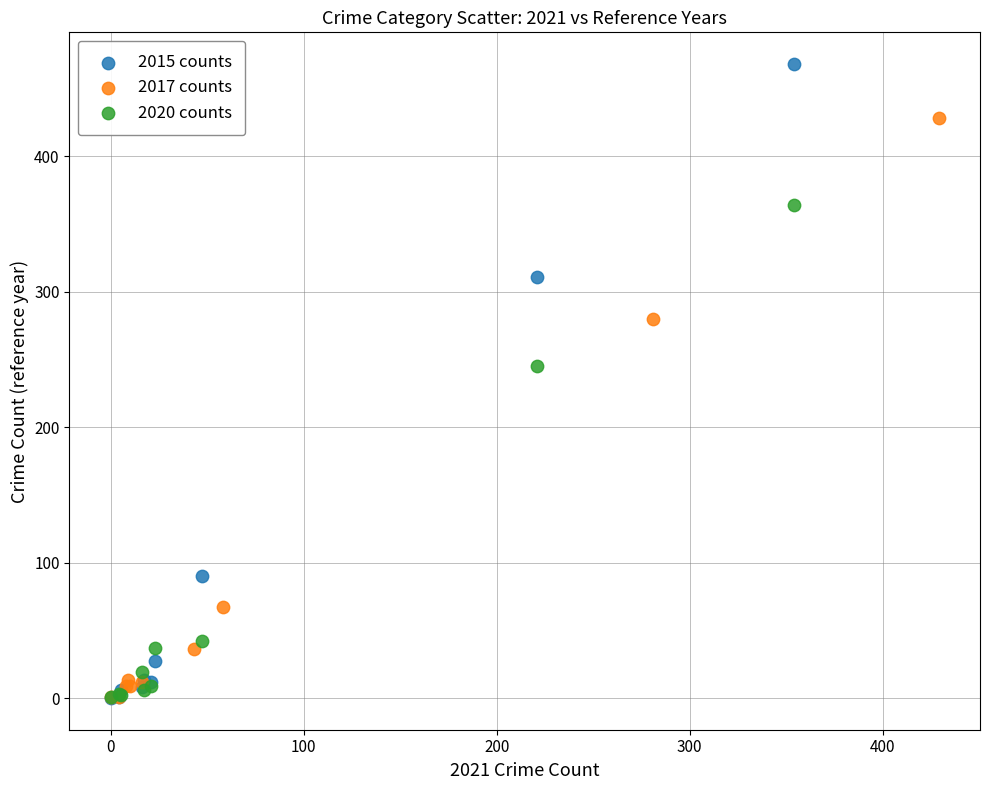

Which series contains the highest Y value?

2015 counts